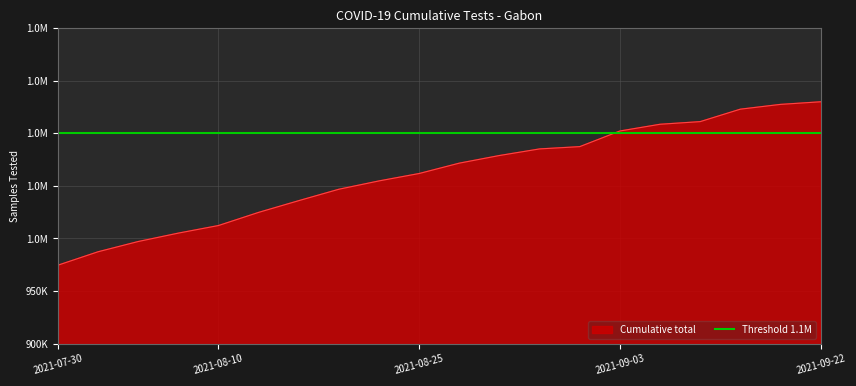

What is the difference between the maximum and second lowest values?

142689